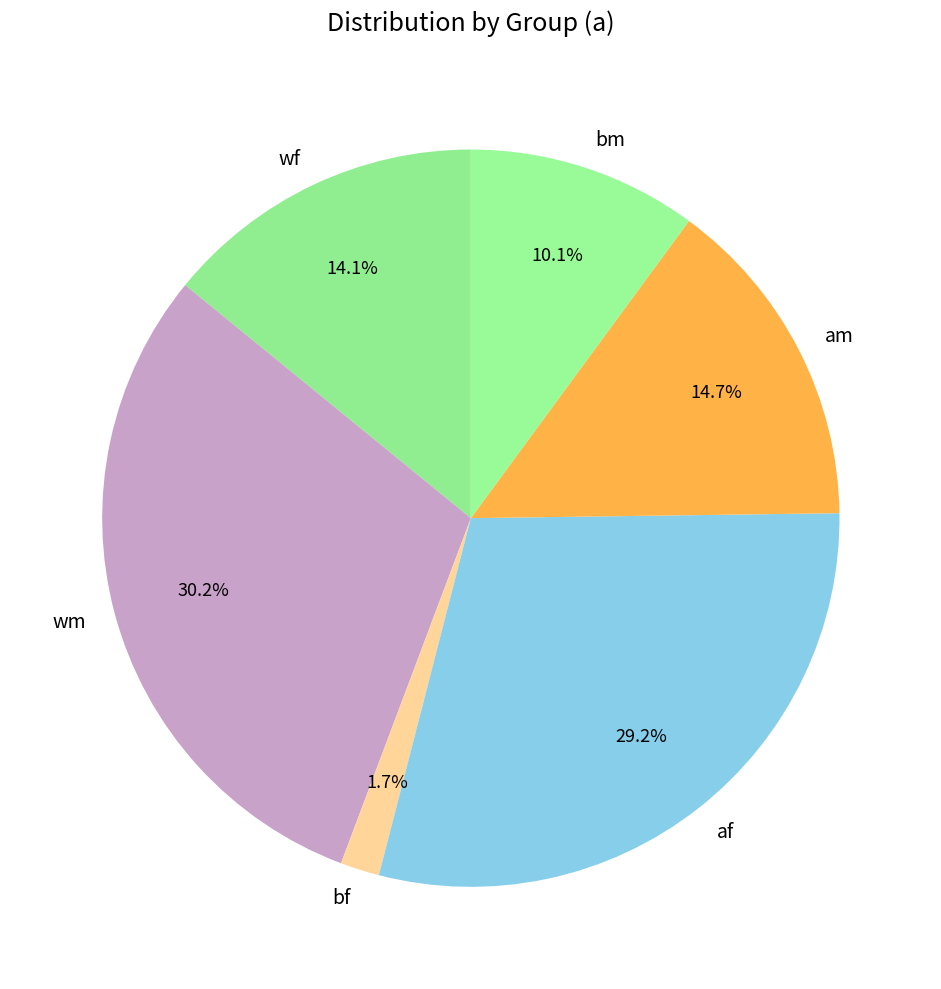

Which category has the biggest portion of the pie?

wm